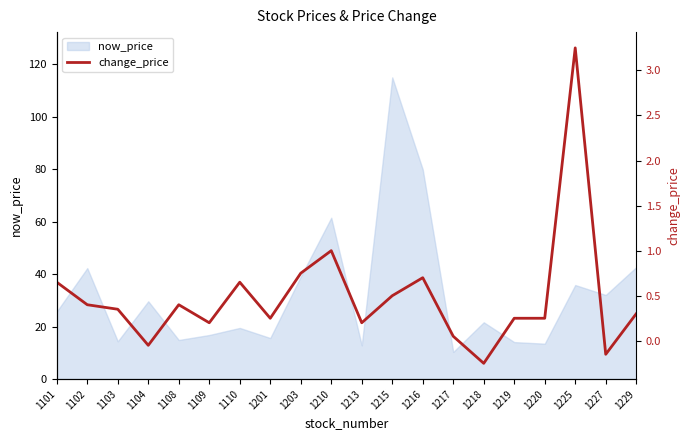

How many points are lower than both their immediate neighbors (excluding endpoints)?

6